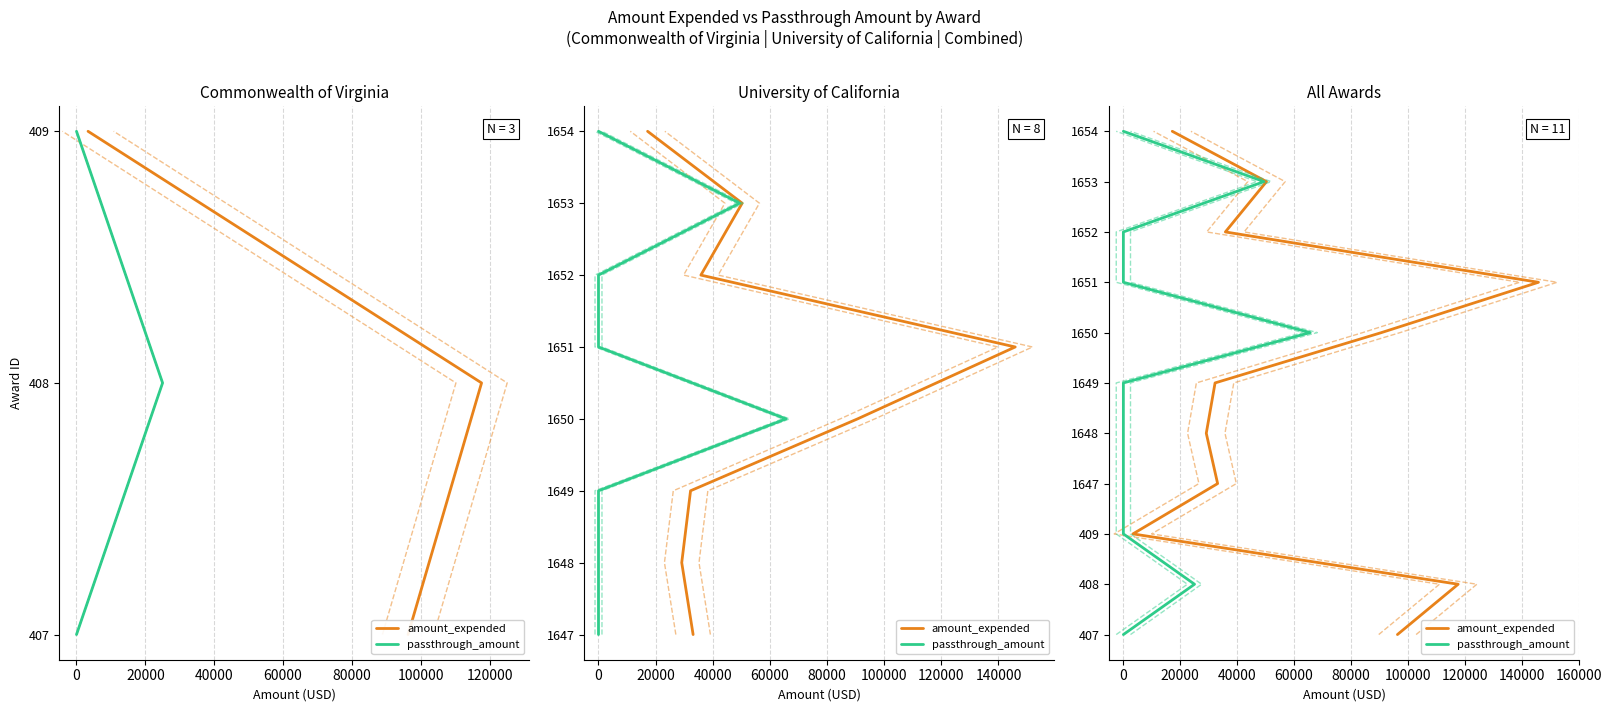

True or false: amount_expended has a value of 4 at 140000.

False